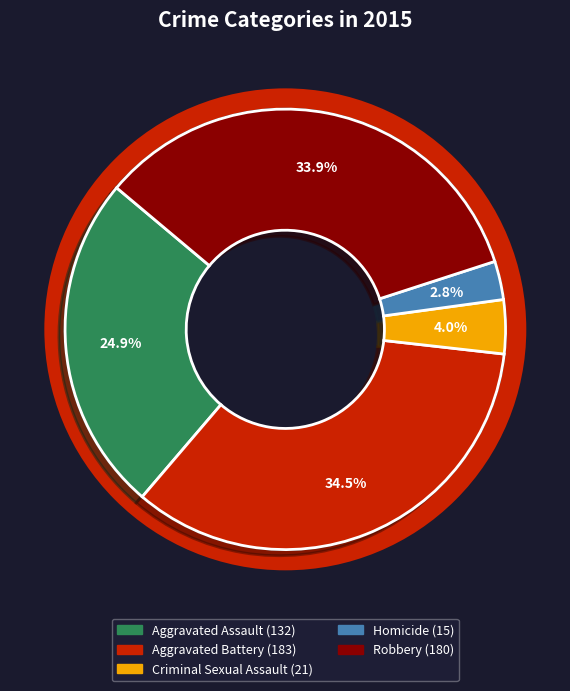

Do Aggravated Assault and Criminal Sexual Assault together represent more than half of the pie?

No